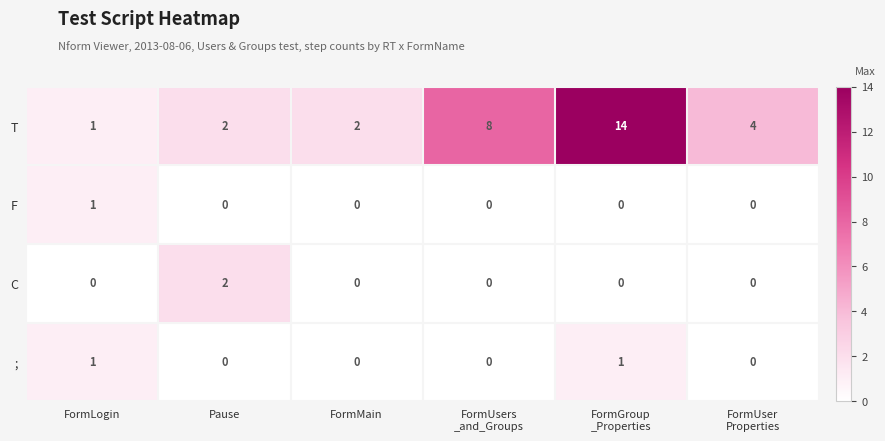

What is the total value across all series at Pause?

4